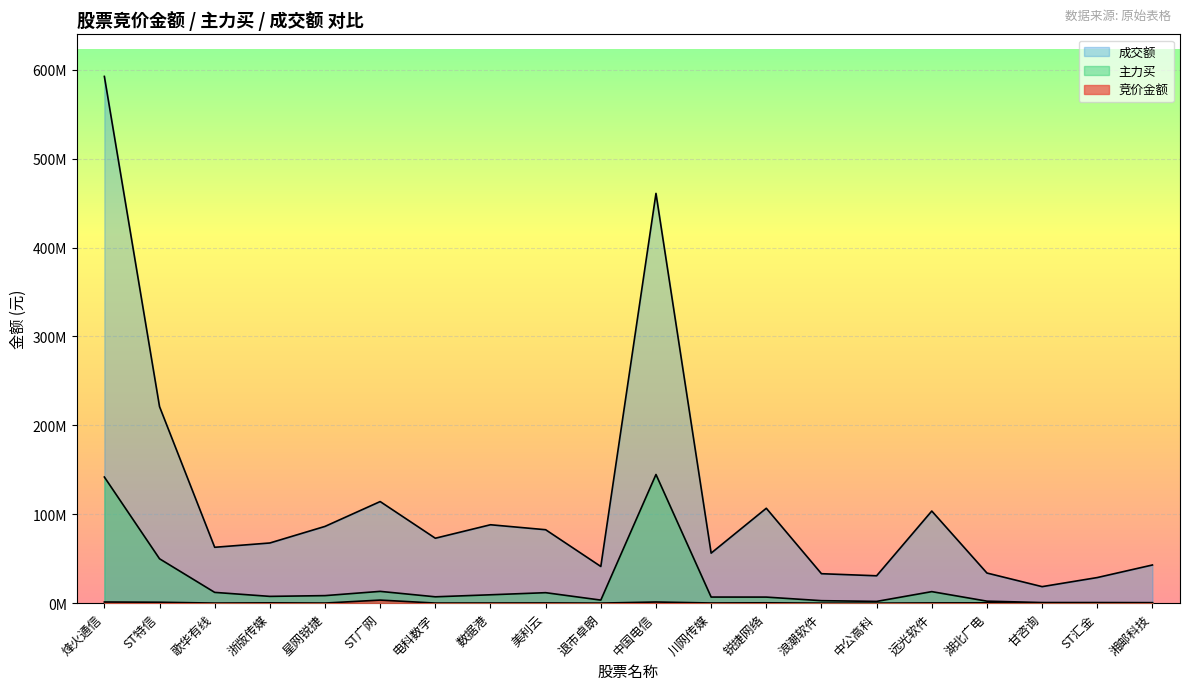

Is it true that 竞价金额 equals 26475 at 电科数字?

False